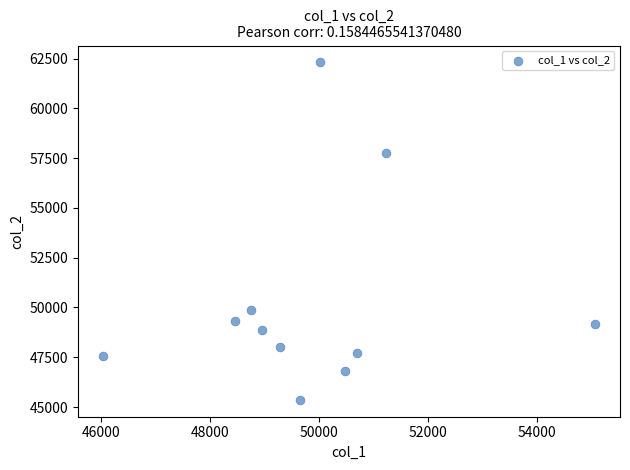

What is the average X value?

49875